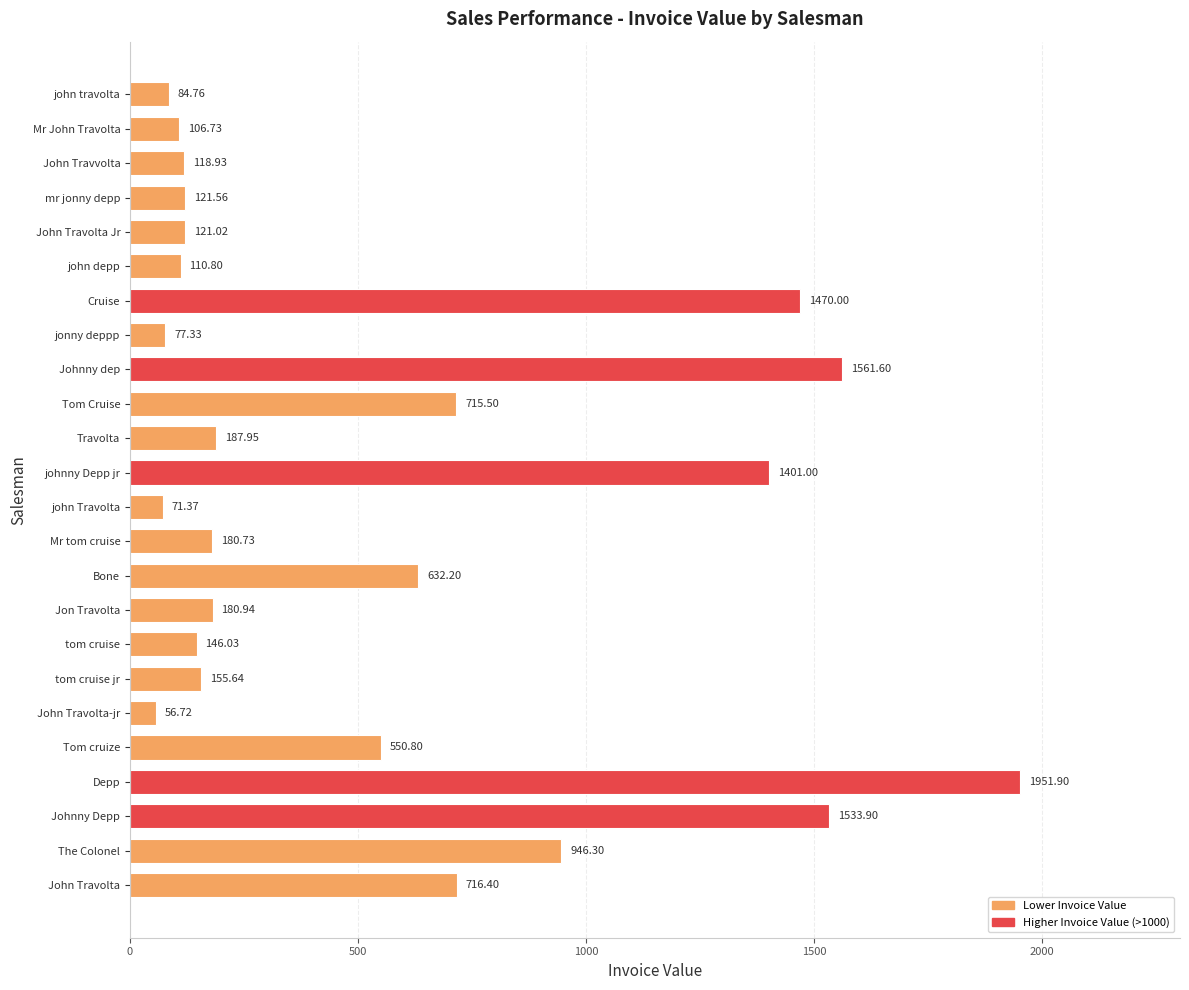

What is the difference between the second highest and second lowest values?

1490.2